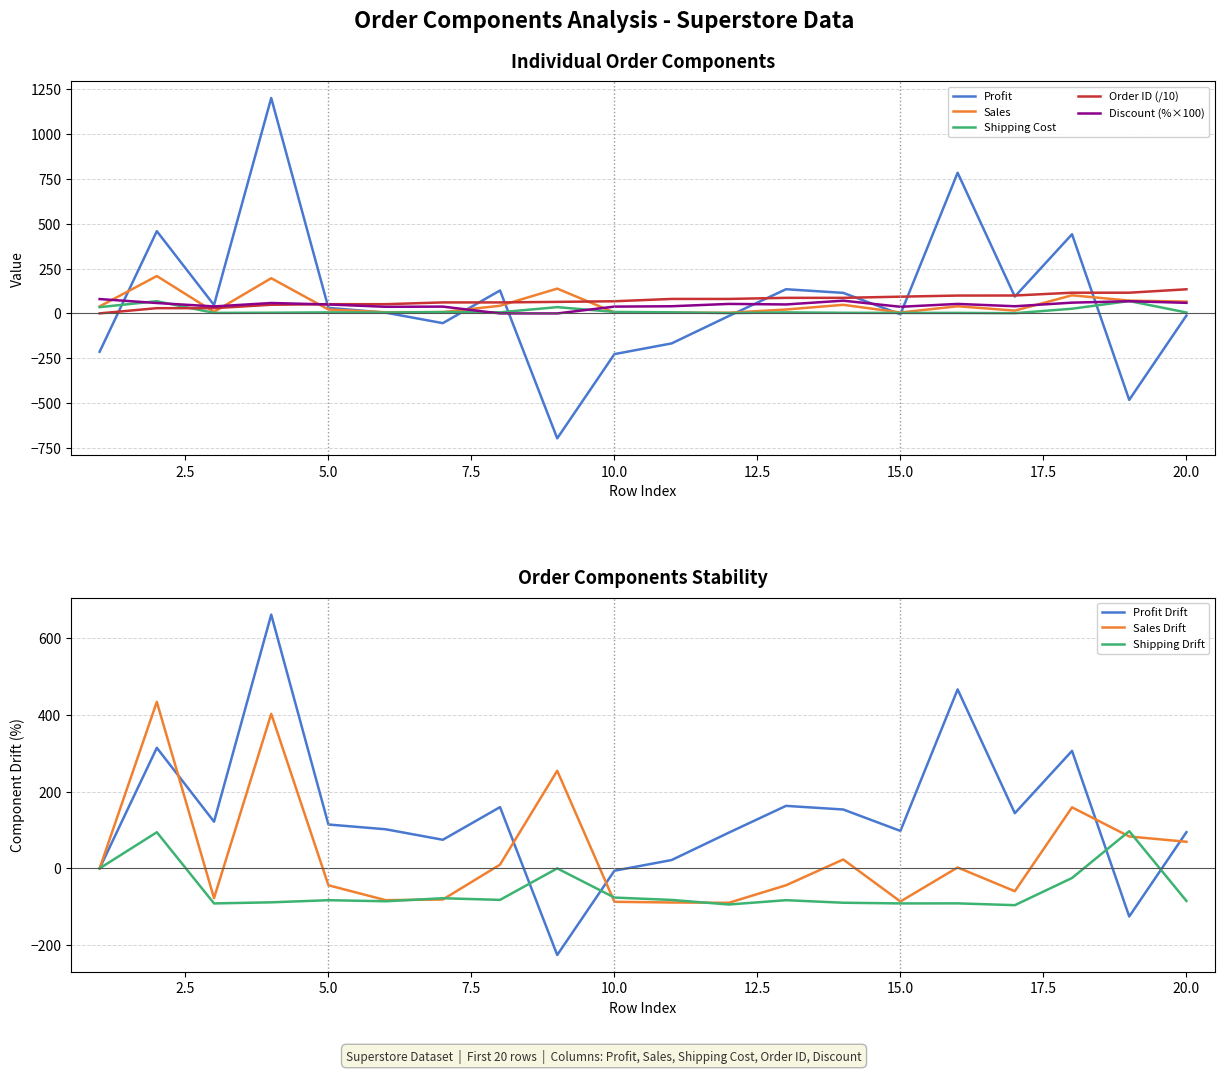

Reading right to left, extract all data points from this chart.

Profit: 20=-11.7	19=-481.0	18=440.7	17=93.8	16=782.9	15=-4.7	14=114.5	13=134.7	12=-14.3	11=-166.8	10=-226.4	9=-695.3	8=127.7	7=-54.0	6=4.4	5=30.9	4=1199.0	3=46.7	2=457.8	1=-213.2
Sales: 20=66.0	19=71.4	18=101.0	17=15.7	16=39.9	15=5.3	14=48.0	13=21.8	12=4.0	11=4.3	10=5.0	9=138.1	8=42.8	7=7.3	6=6.6	5=21.8	4=196.0	3=8.7	2=208.2	1=38.9
Shipping Cost: 20=5.3	19=69.0	18=26.2	17=1.4	16=3.0	15=3.0	14=3.6	13=5.9	12=2.0	11=6.2	10=8.3	9=35.0	8=6.2	7=7.7	6=5.0	5=5.9	4=4.0	3=3.0	2=68.0	1=35.0
Order ID: 20=134.4	19=115.4	18=115.4	17=99.8	16=99.5	15=93.3	14=86.8	13=86.8	12=80.7	11=80.7	10=67.8	9=64.3	8=61.3	7=61.3	6=51.5	5=51.5	4=48.3	3=29.3	2=29.3	1=0.3
Discount: 20=59.0	19=68.0	18=60.0	17=40.0	16=53.0	15=37.0	14=71.0	13=50.0	12=53.0	11=40.0	10=38.0	9=0.0	8=0.0	7=38.0	6=37.0	5=50.0	4=58.0	3=39.0	2=58.0	1=80.0